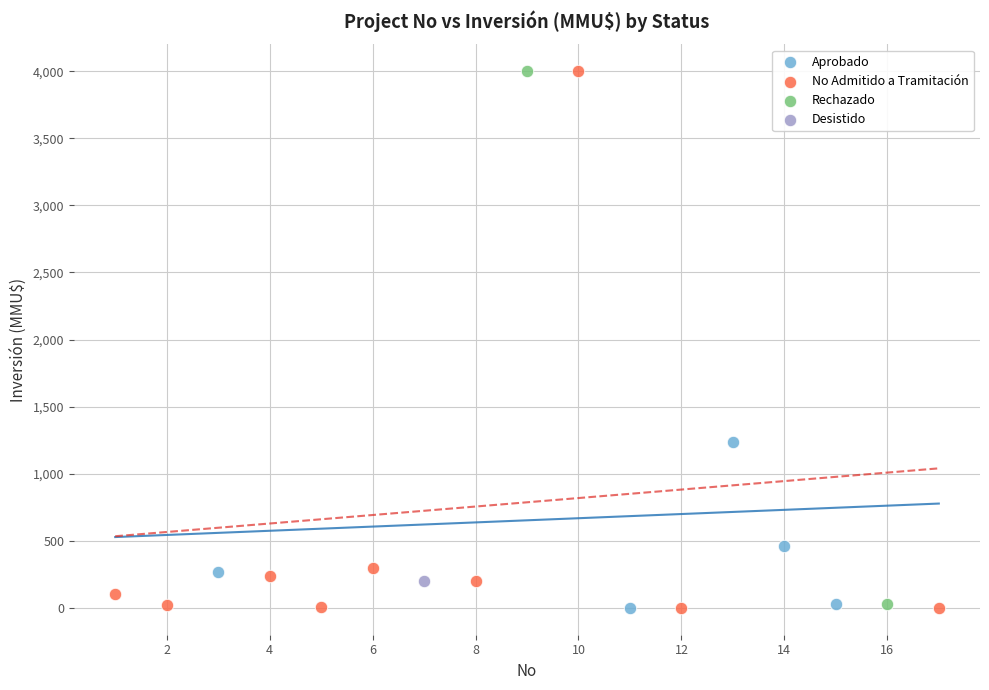

What are all the series names shown in the legend?

Aprobado, No Admitido a Tramitación, Rechazado, Desistido